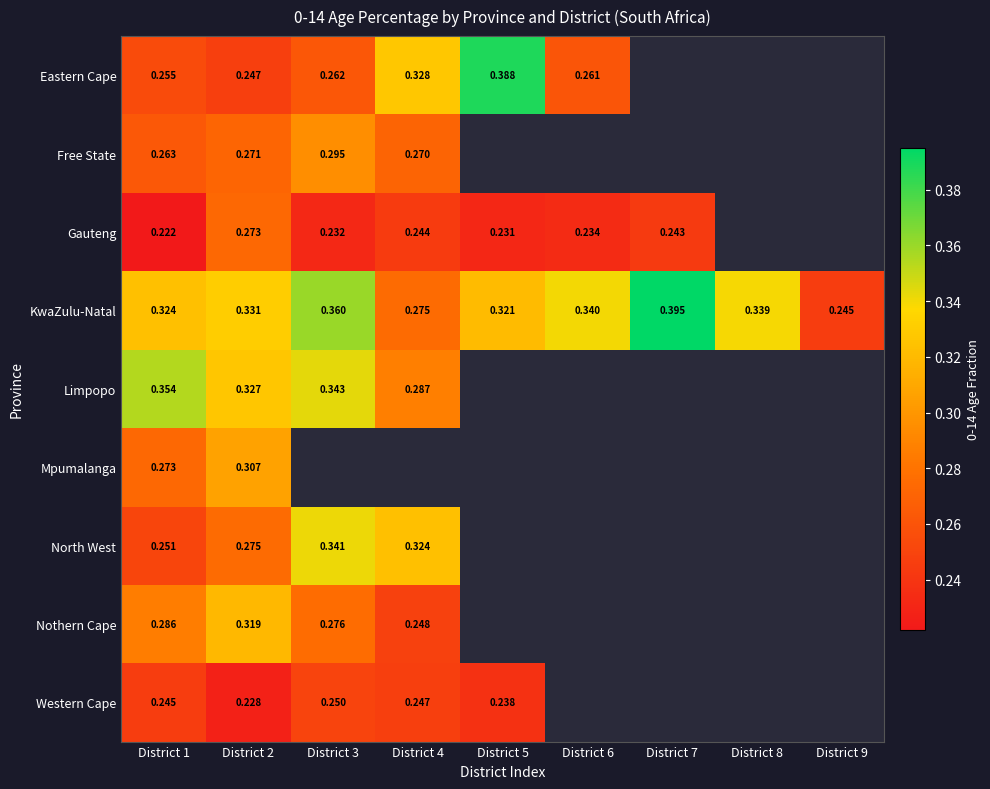

At District 3, list the series in order from smallest to largest.

Gauteng, Western Cape, Eastern Cape, Nothern Cape, Free State, North West, Limpopo, KwaZulu-Natal, Mpumalanga